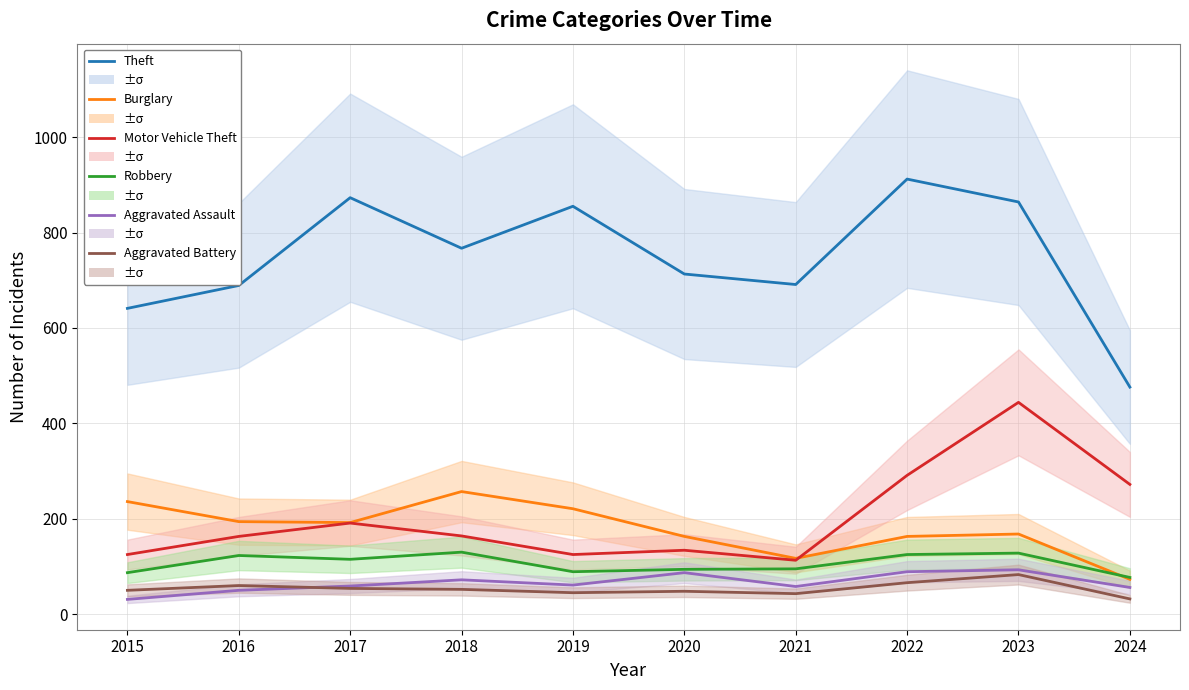

Is the value of Motor Vehicle Theft at 2023 greater than the value of Burglary at 2016?

Yes